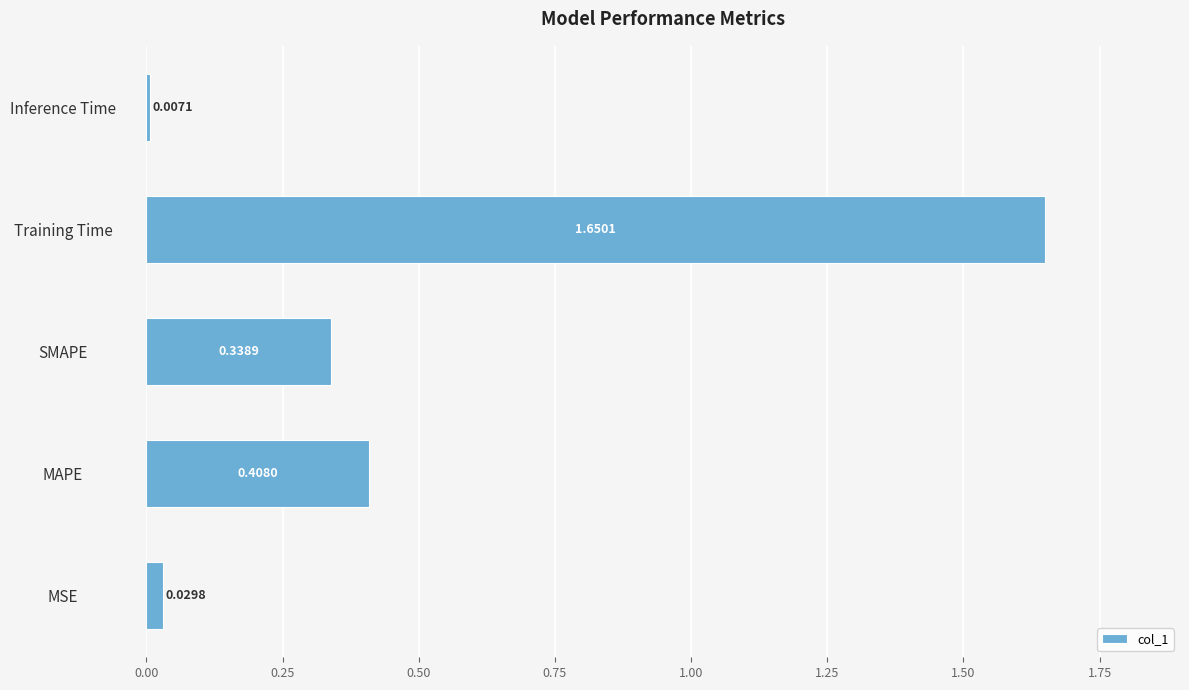

Rank the categories by value from lowest to highest.

Inference Time, MSE, SMAPE, MAPE, Training Time